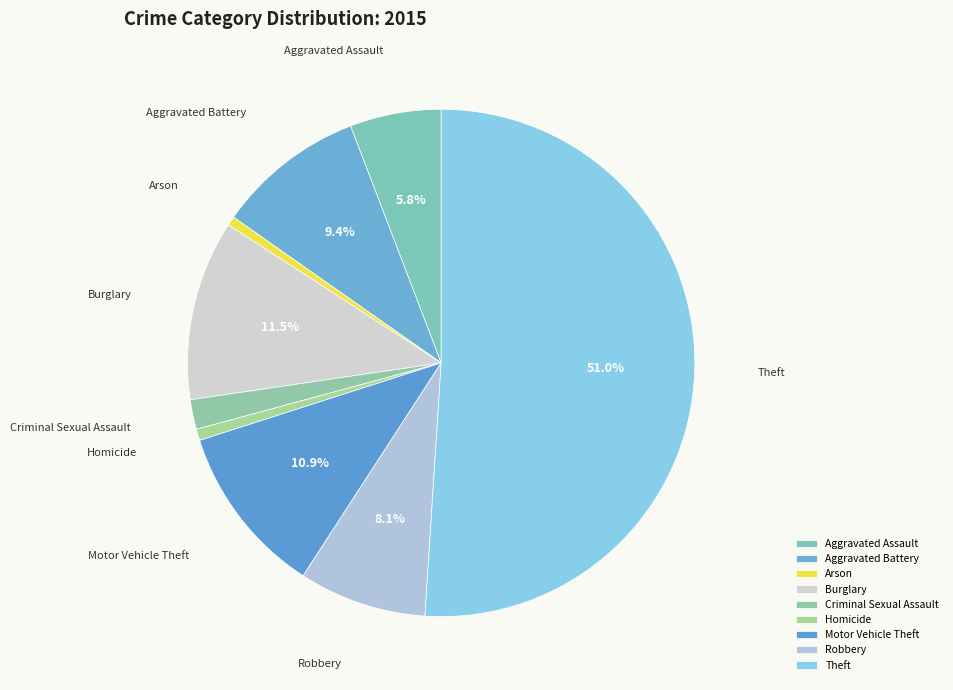

How many slices are in this pie chart?

9